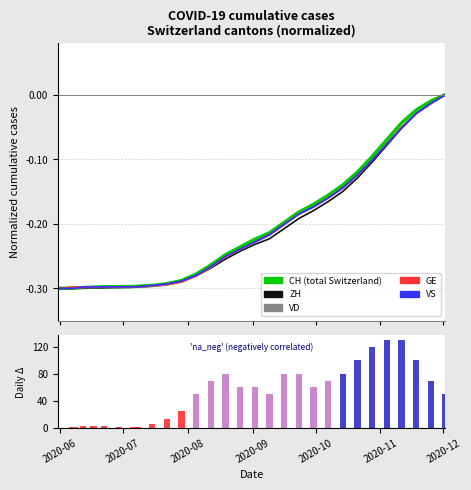

What is the sum of all CH daily new cases values?

1500.0